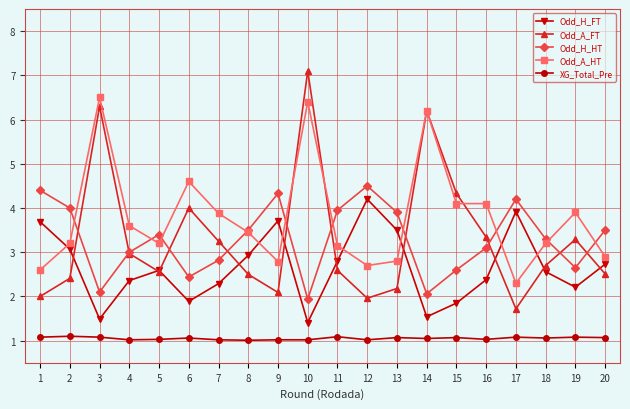

How many data points in Odd_A_HT are less than 3?

6